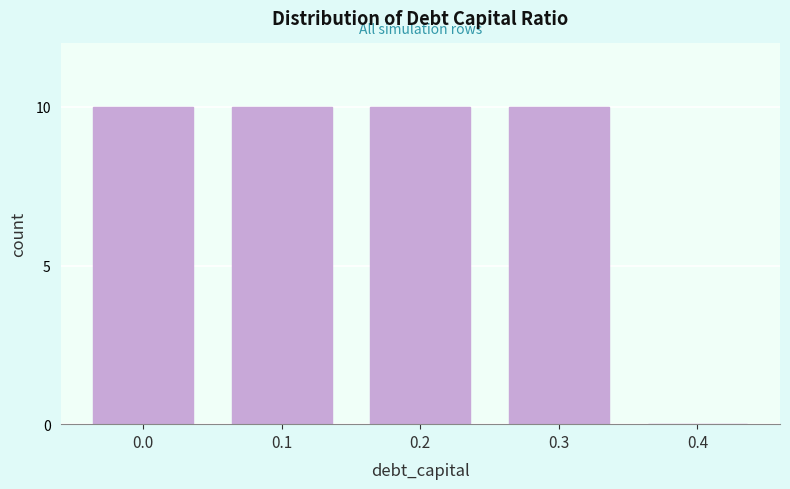

Reading left to right, list all the values displayed in this chart.

0.0=10	0.1=10	0.2=10	0.3=10	0.4=0